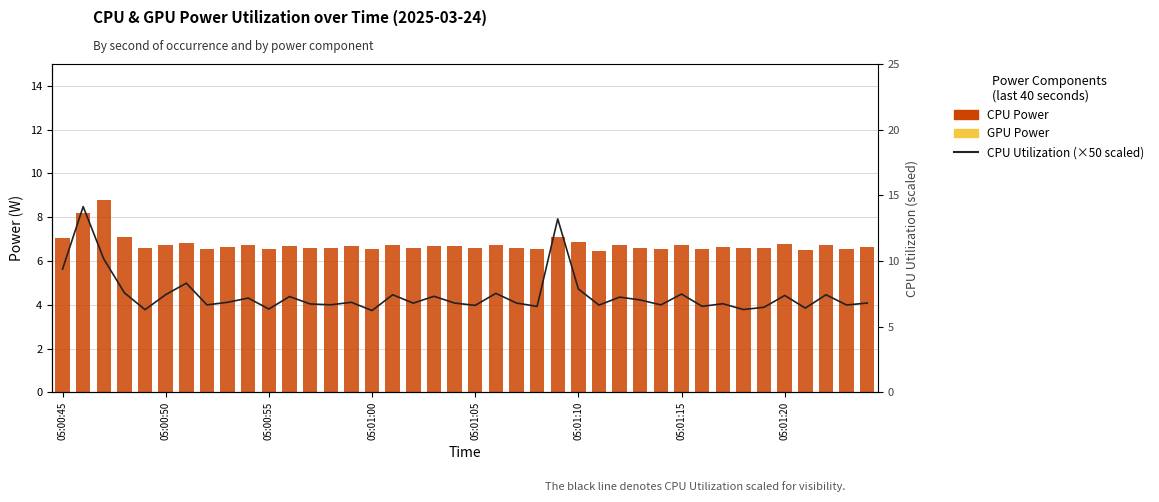

Between 26 and 27, which series saw the biggest shift?

CPU Utilization (scaled)